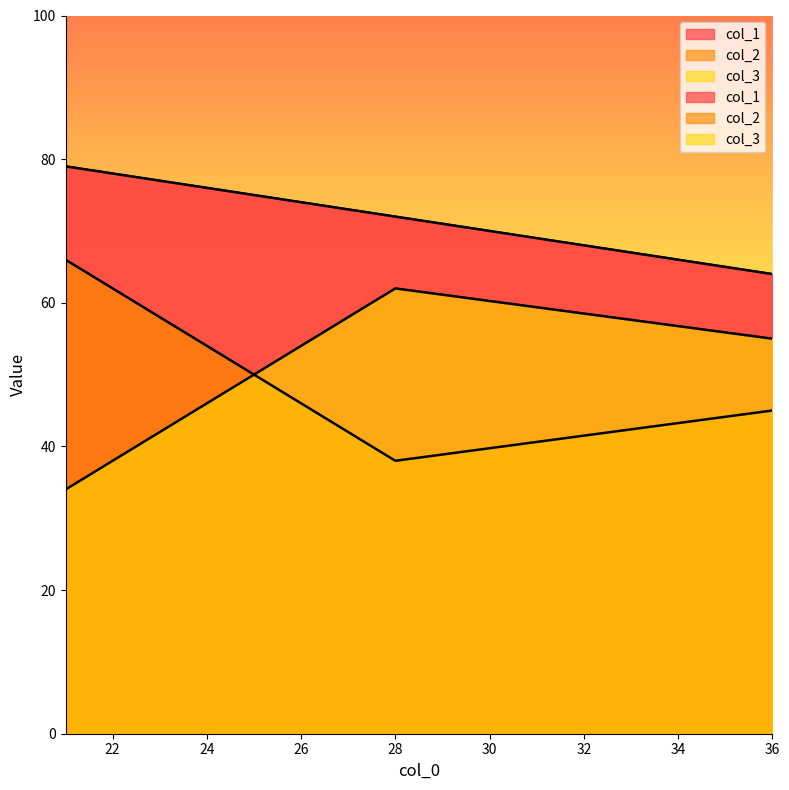

Which series has the largest range (max minus min)?

col_2